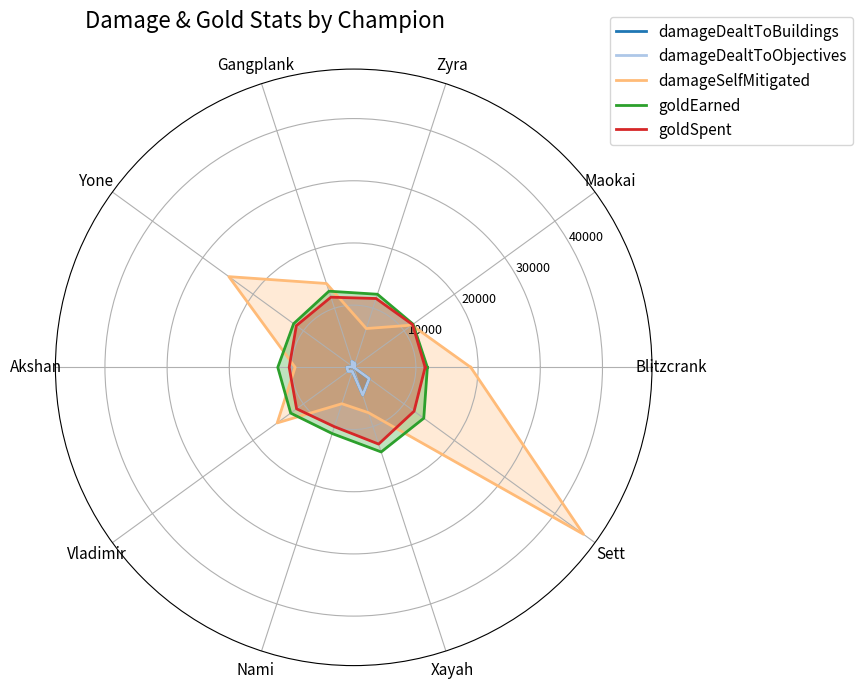

What is the average value of the damageSelfMitigated series?

16259